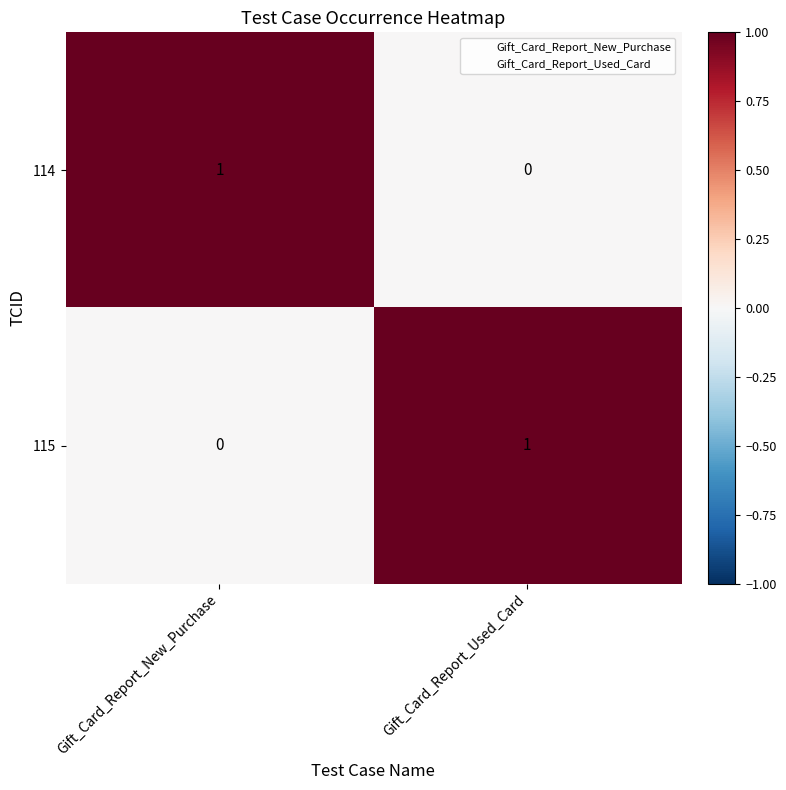

At Gift_Card_Report_New_Purchase, list the series in order from smallest to largest.

115, 114